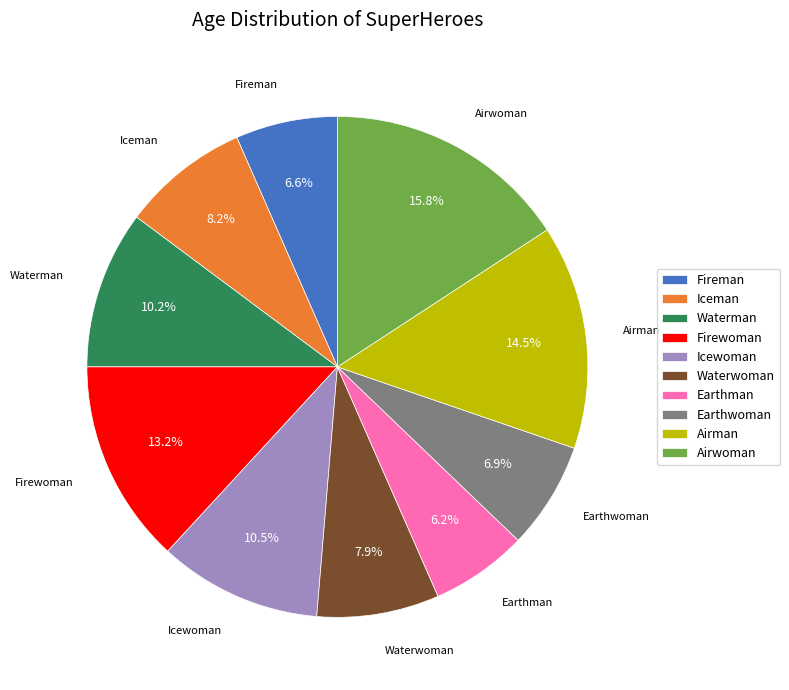

What portion of the pie excludes Fireman?

93.4%